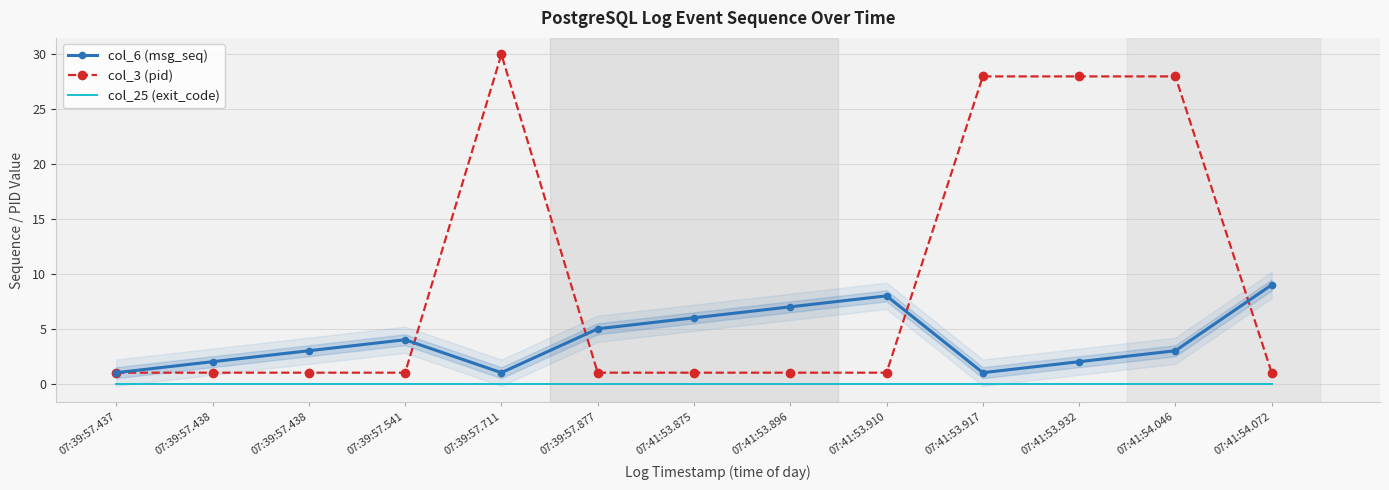

Reading left to right, transcribe all the data shown in this chart.

col_6 (msg_seq): 07:39:57.437=1	07:39:57.438=2	07:39:57.438=3	07:39:57.541=4	07:39:57.711=1	07:39:57.877=5	07:41:53.875=6	07:41:53.896=7	07:41:53.910=8	07:41:53.917=1	07:41:53.932=2	07:41:54.046=3	07:41:54.072=9
col_3 (pid): 07:39:57.437=1	07:39:57.438=1	07:39:57.438=1	07:39:57.541=1	07:39:57.711=30	07:39:57.877=1	07:41:53.875=1	07:41:53.896=1	07:41:53.910=1	07:41:53.917=28	07:41:53.932=28	07:41:54.046=28	07:41:54.072=1
col_25 (exit_code): 07:39:57.437=0	07:39:57.438=0	07:39:57.438=0	07:39:57.541=0	07:39:57.711=0	07:39:57.877=0	07:41:53.875=0	07:41:53.896=0	07:41:53.910=0	07:41:53.917=0	07:41:53.932=0	07:41:54.046=0	07:41:54.072=0